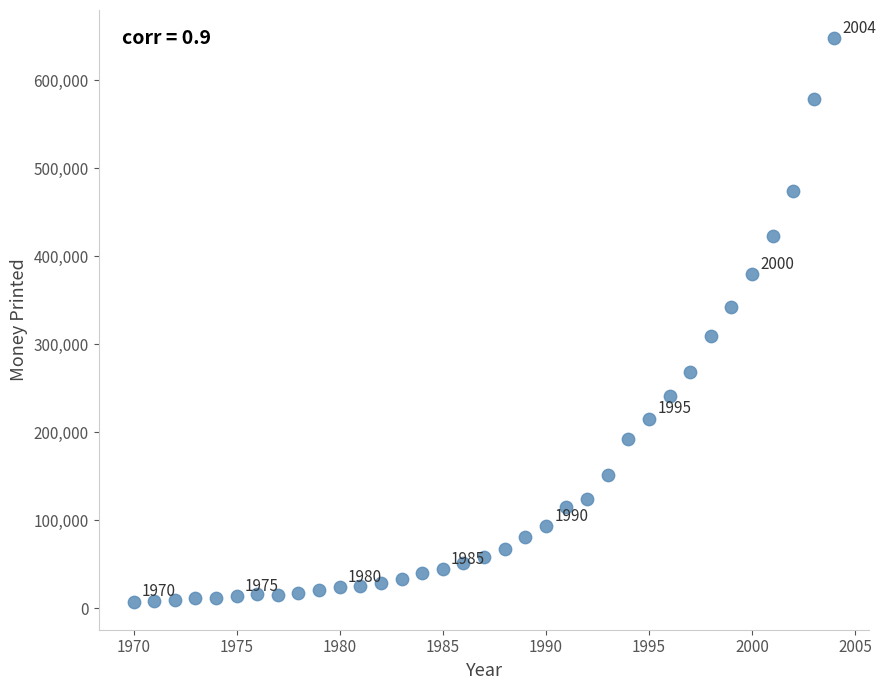

What is the range of Y values (max minus min)?

640121